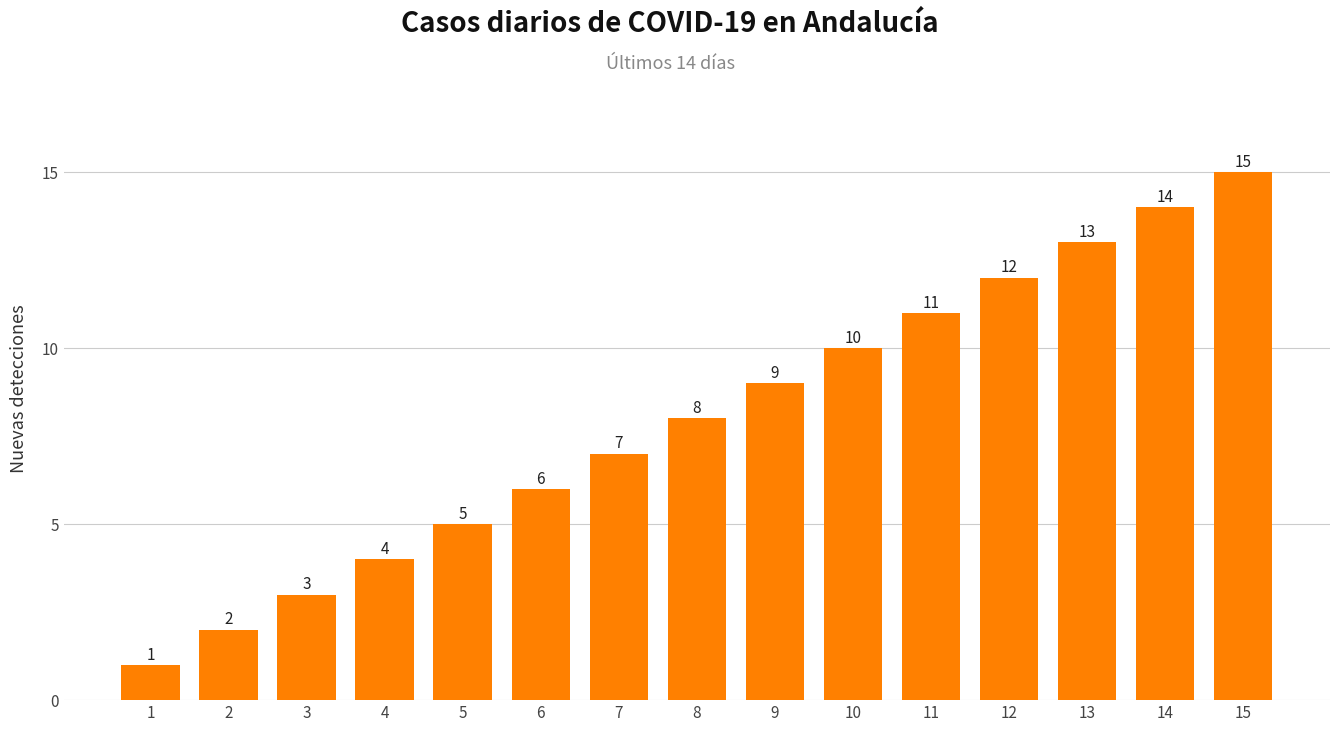

Does the chart contain stacked bars?

No